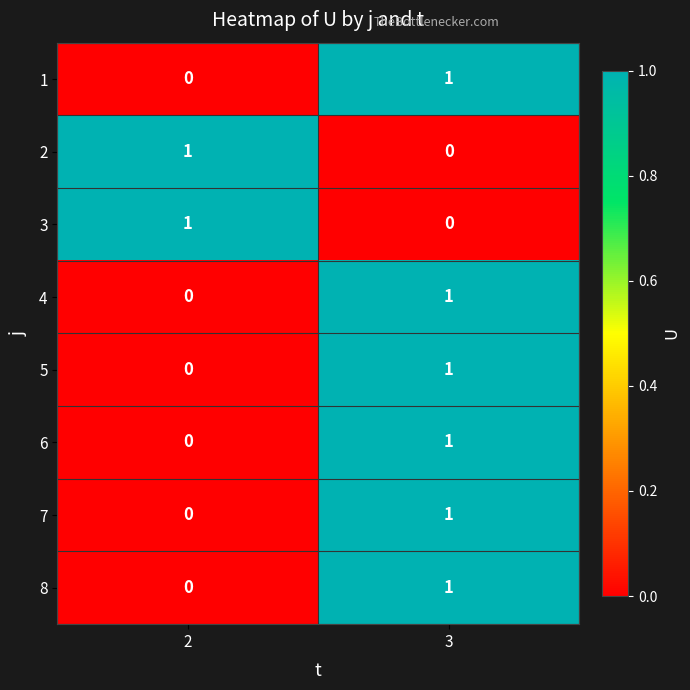

What is the total value across all series at 2?

2